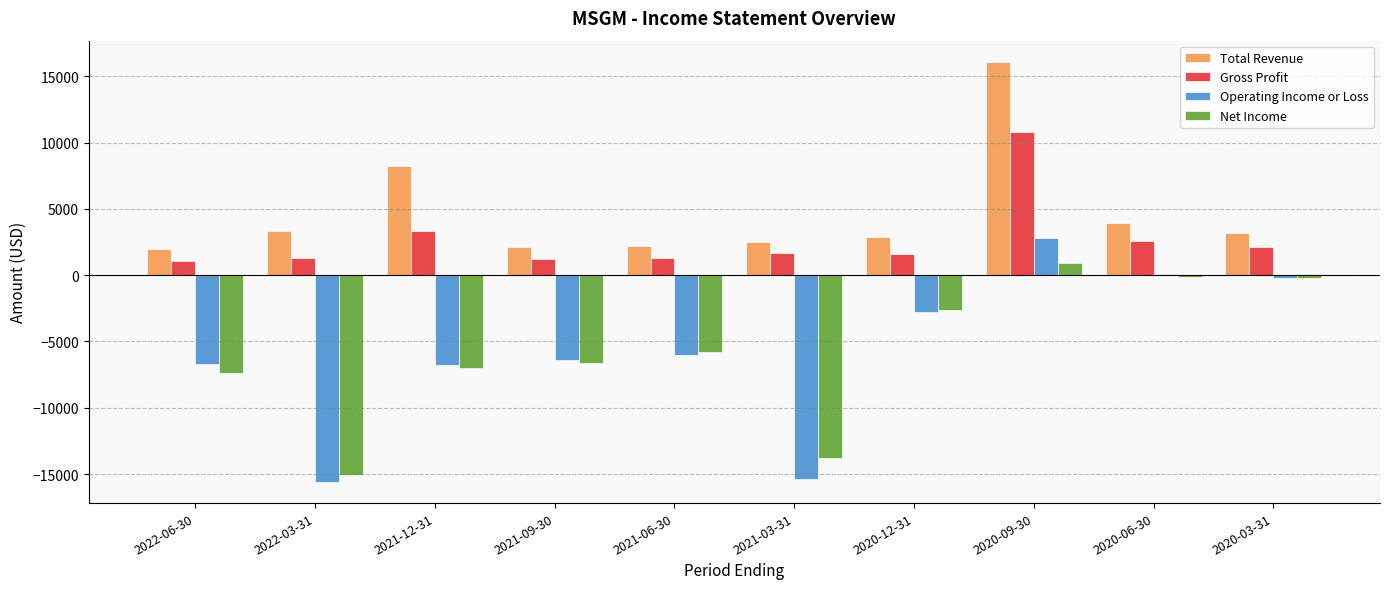

Is the value of Total Revenue at 2021-09-30 greater than the value of Operating Income or Loss at 2021-03-31?

Yes